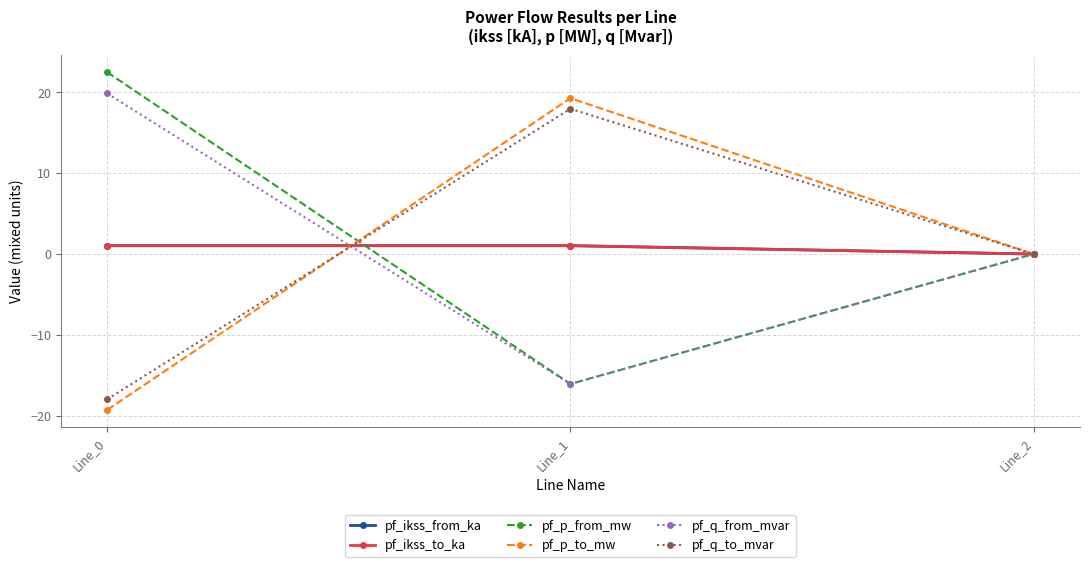

Reading left to right, extract all data points from this chart.

pf_ikss_from_ka: 1.0	1.0	0.0
pf_ikss_to_ka: 1.0	1.0	0.0
pf_p_from_mw: 22.5	-16.1	0.0
pf_p_to_mw: -19.3	19.3	0.0
pf_q_from_mvar: 19.9	-16.1	0.0
pf_q_to_mvar: -18.0	18.0	0.0